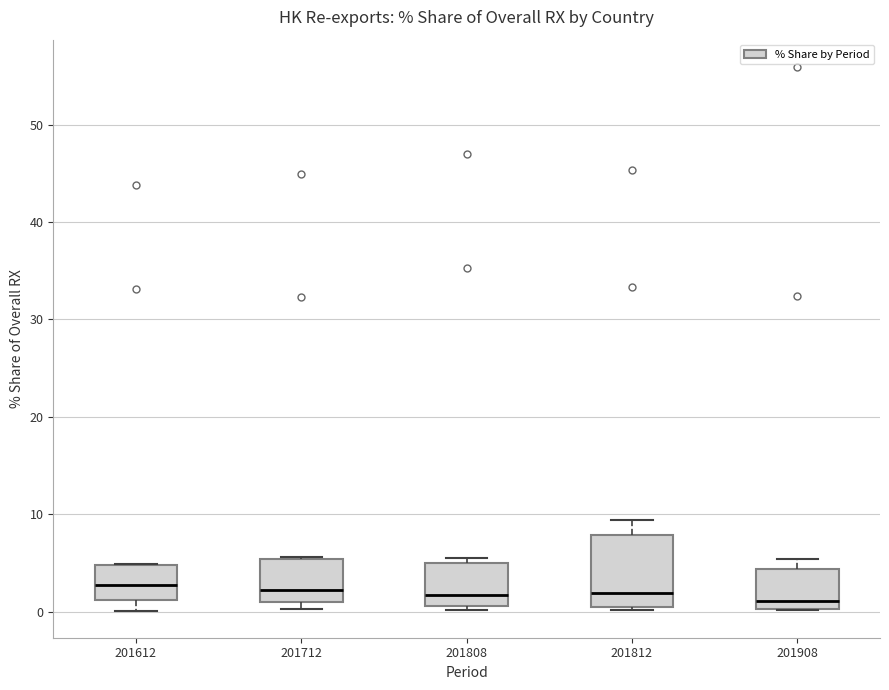

Which box is the tallest, from its lower edge to its upper edge?

201812